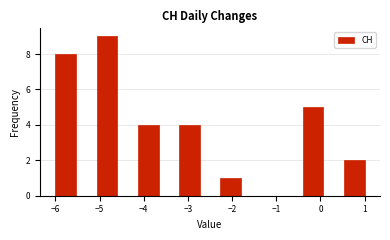

Over which range of the x-axis is the bar tallest?

-5.1 to -4.6